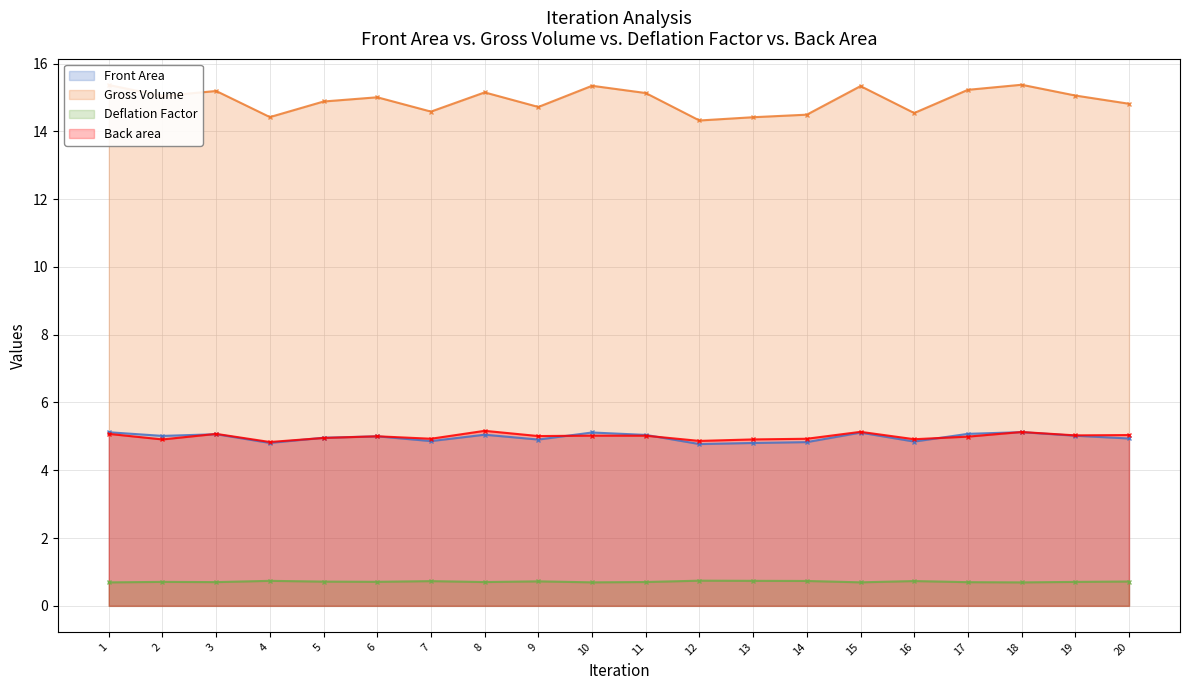

Which series has the widest spread of values?

Gross Volume